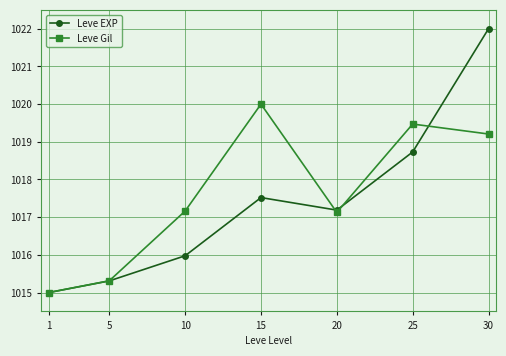

Between 20 and 30, which series saw the biggest shift?

Leve EXP